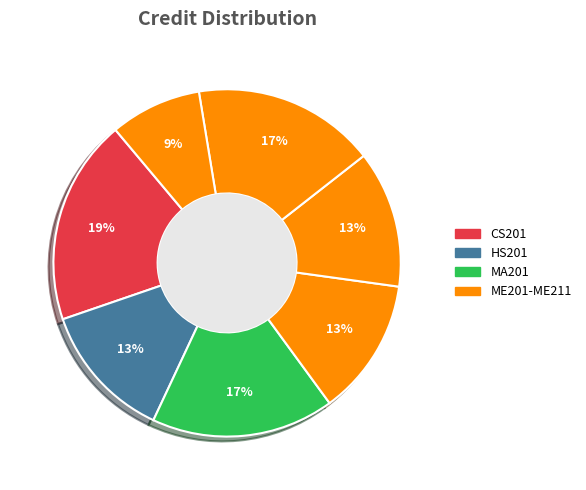

To the nearest percent, what is the average slice percentage?

14%